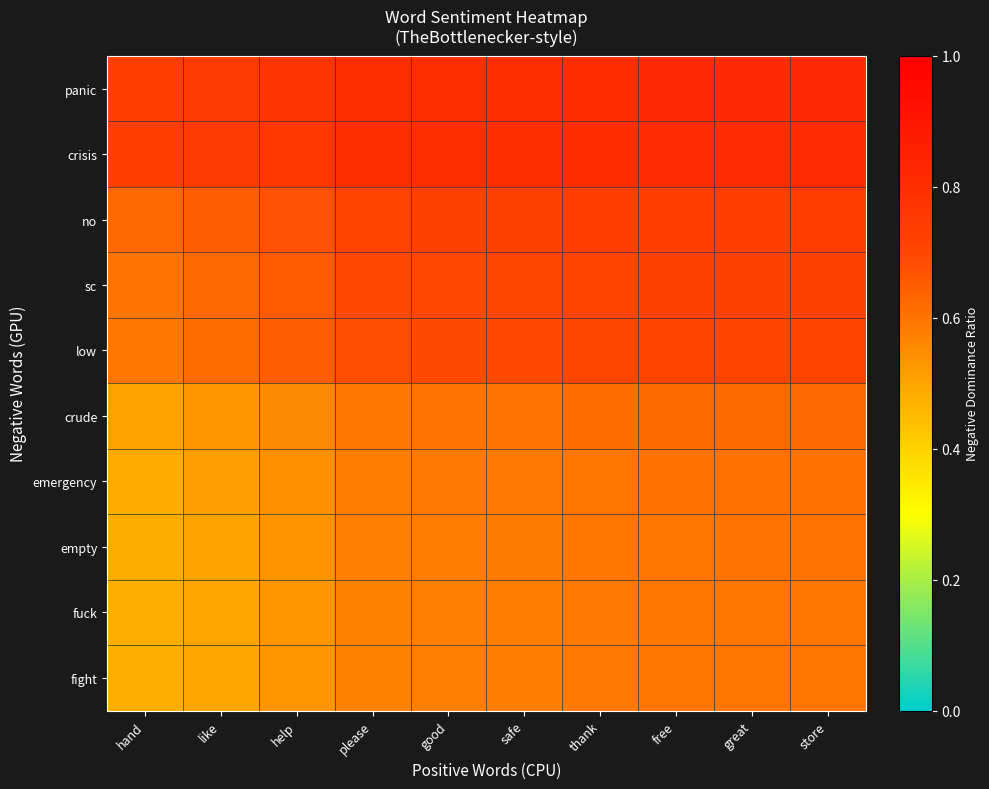

Which series changed the most between good and safe?

fuck